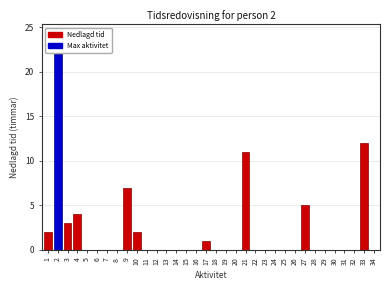

What is the maximum value shown in the chart?

22